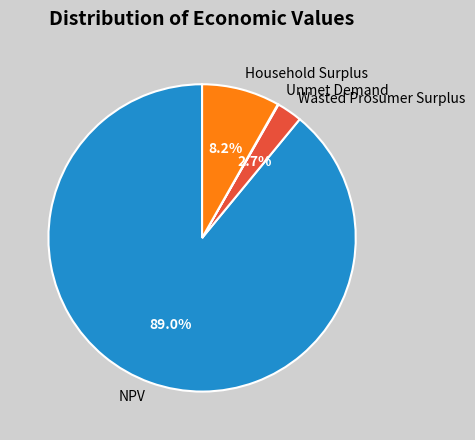

Is there a majority slice in this chart?

Yes